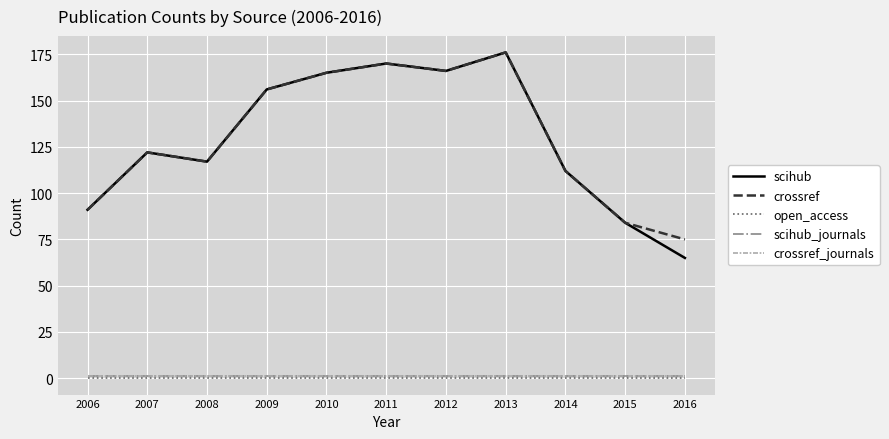

Which category has the highest value in the crossref_journals series?

2006